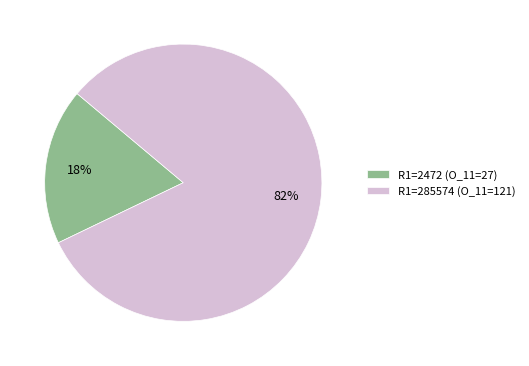

Approximately how many times larger is the value at R1=2472 compared to R1=285574?

0.2